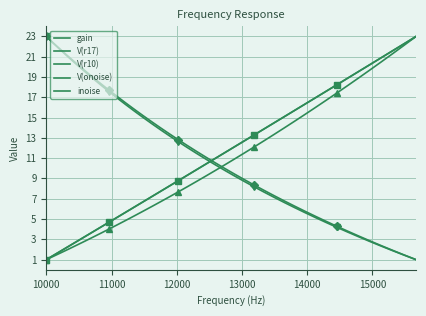

True or false: V(r10) and V(r17) intersect in this chart.

False